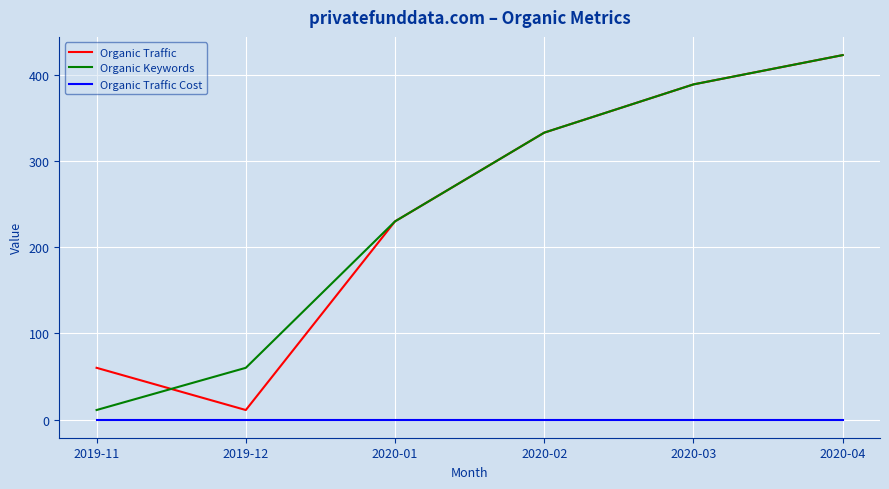

True or false: Organic Traffic has a value of 230 at 2020-01.

True